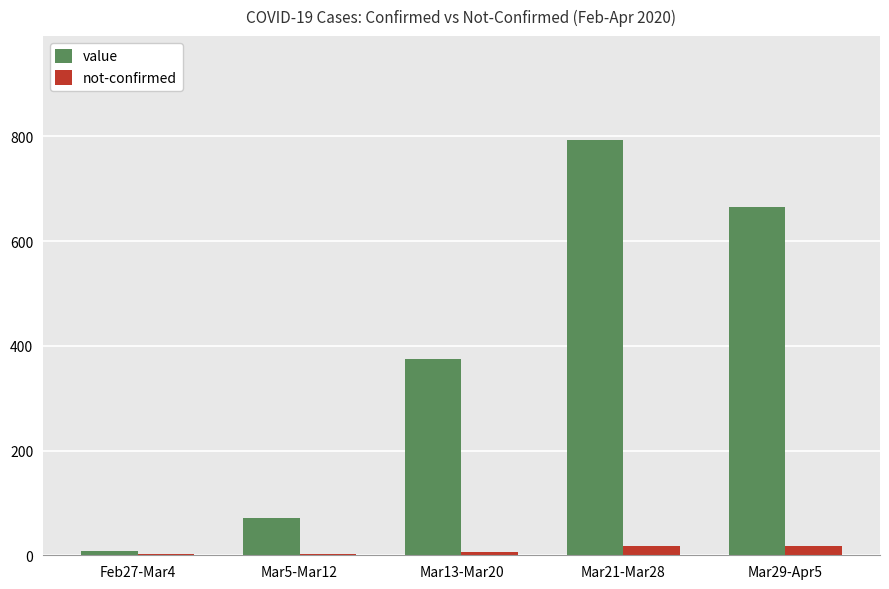

At which label is value closest to 400?

Mar13-Mar20